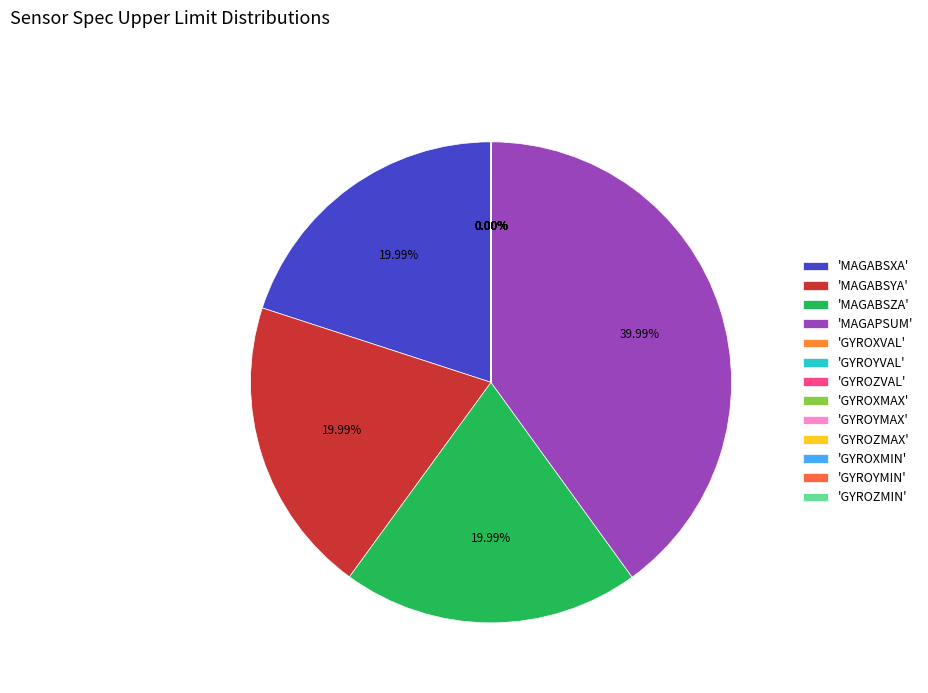

How many segments does this pie chart have?

13